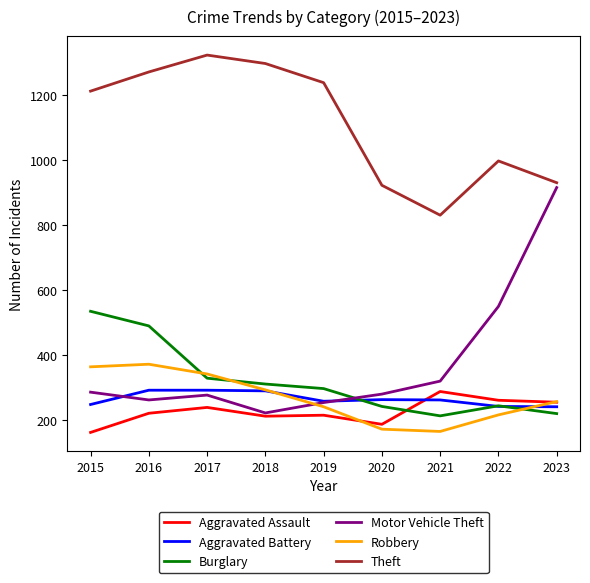

The value of Aggravated Battery at 2017 is 491. True or false?

False